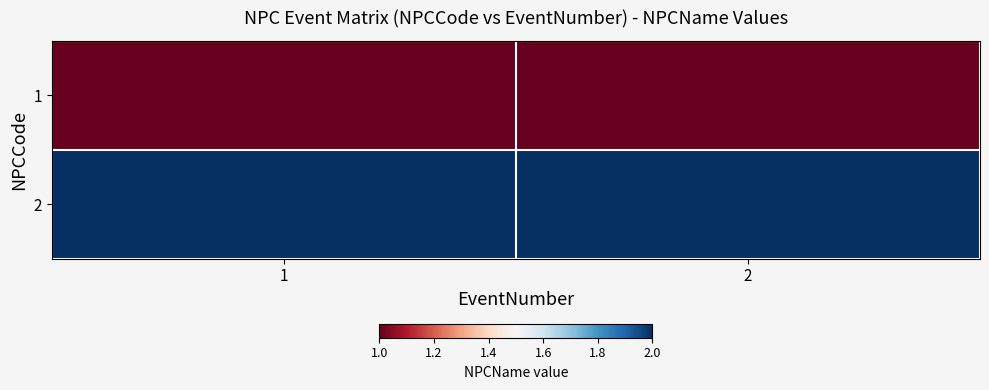

Which series has the largest range (max minus min)?

1